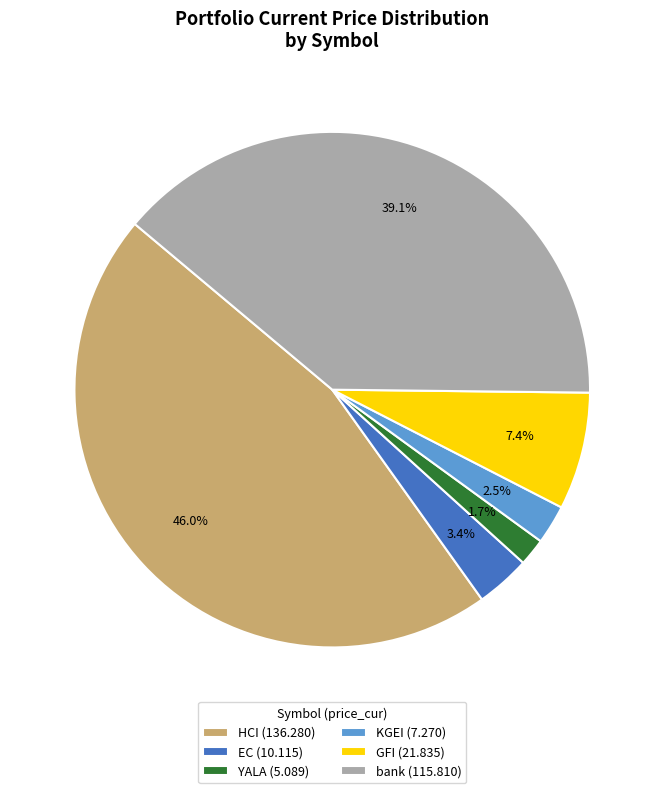

Between GFI (21.835) and YALA (5.089), which is larger?

GFI (21.835)